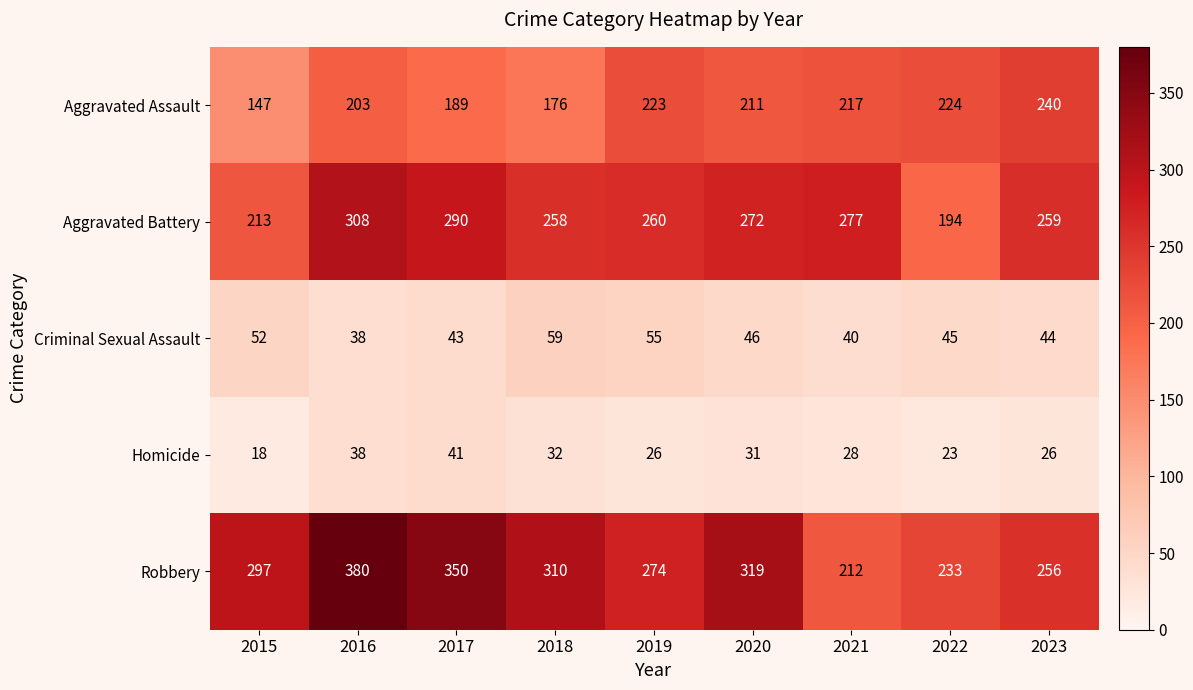

Which series changed the most between 2018 and 2020?

Aggravated Assault